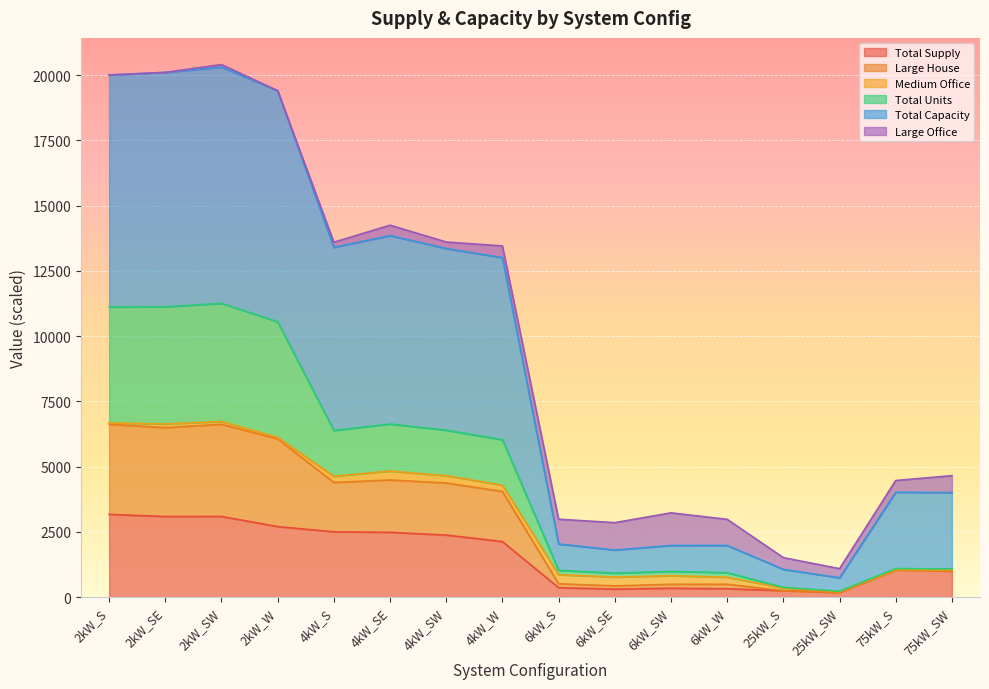

What is the label of the 15th point from the left?

75kW_S